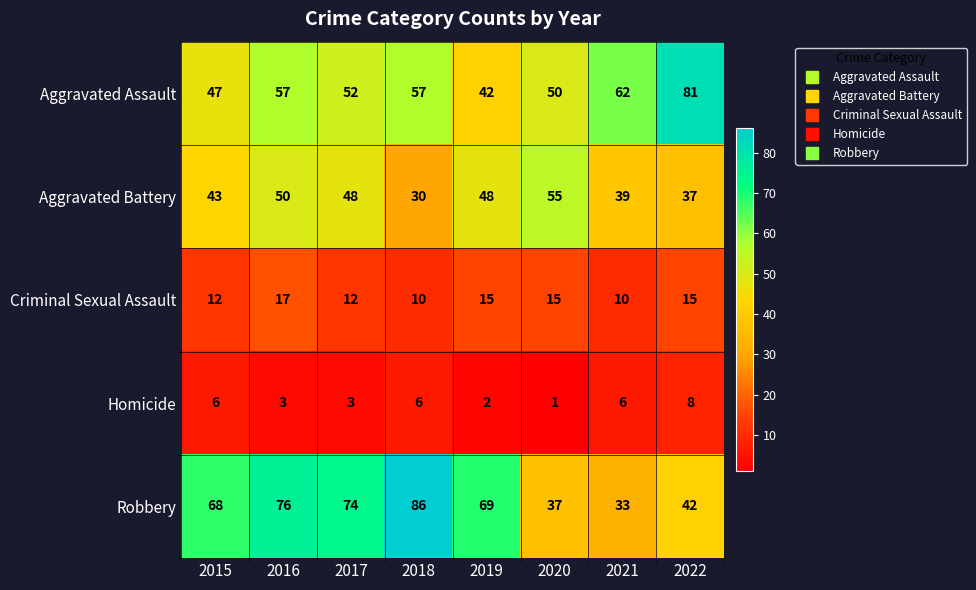

How many series are shown in this chart?

5